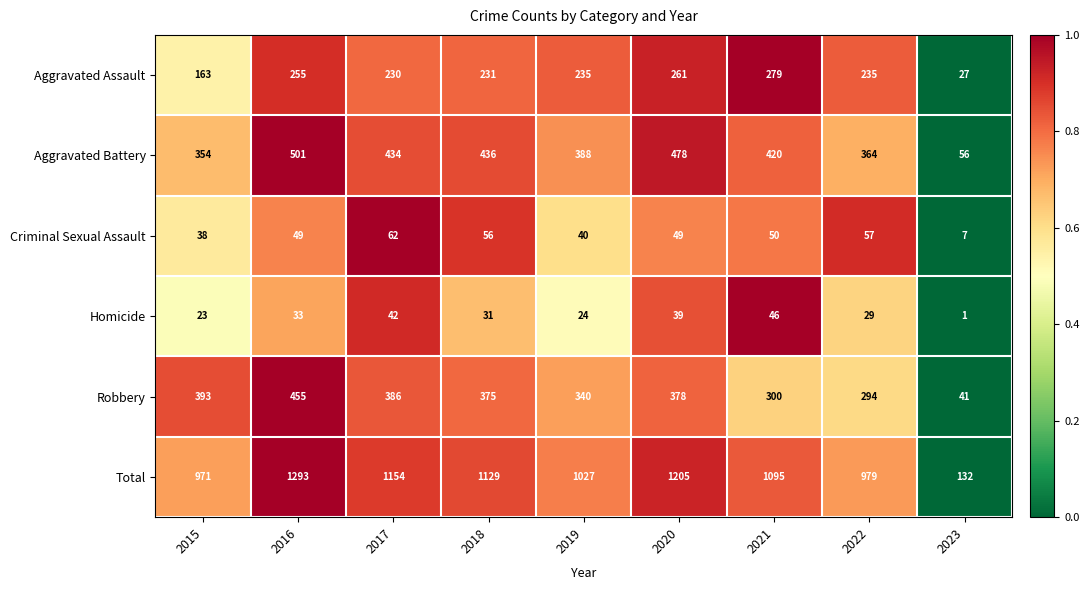

Is it true that Homicide equals 16 at 2019?

False